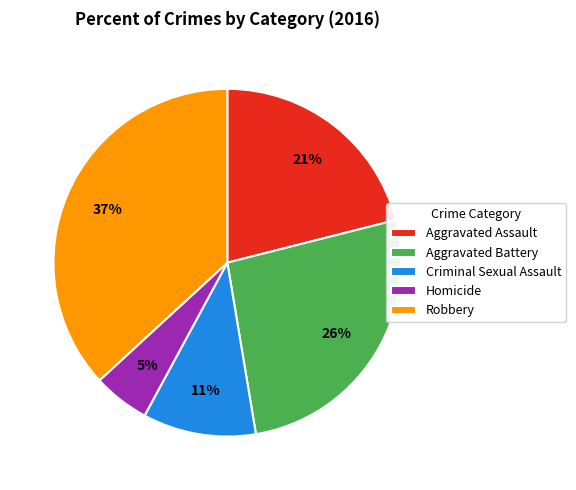

Is the sum of Homicide and Criminal Sexual Assault greater than half?

No